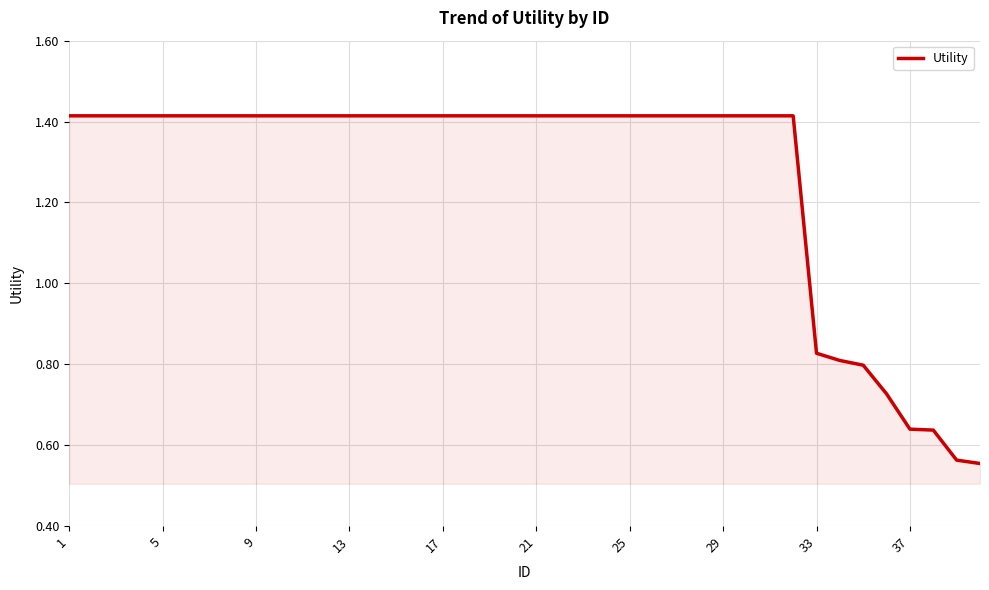

Count the values in the range 1 to 2.

32